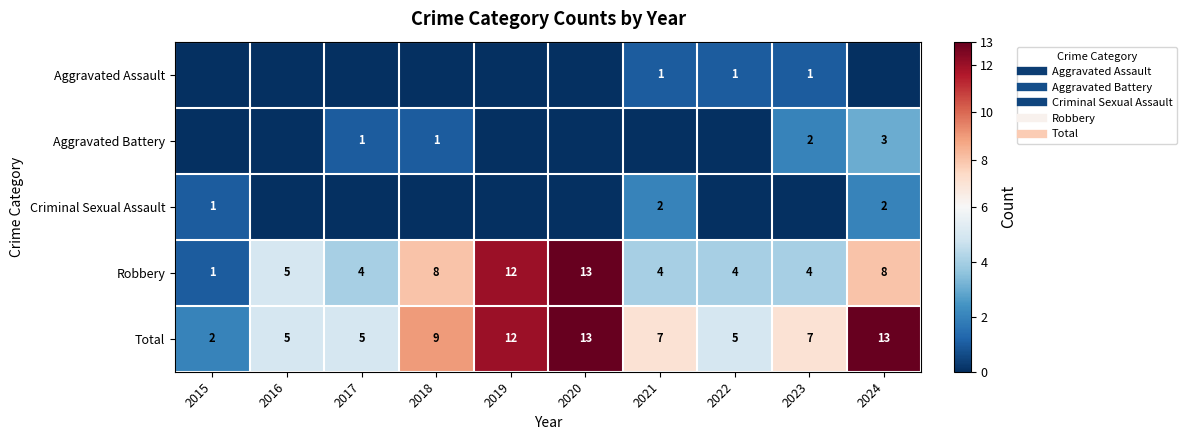

True or false: Total has a value of 5 at 2017.

True